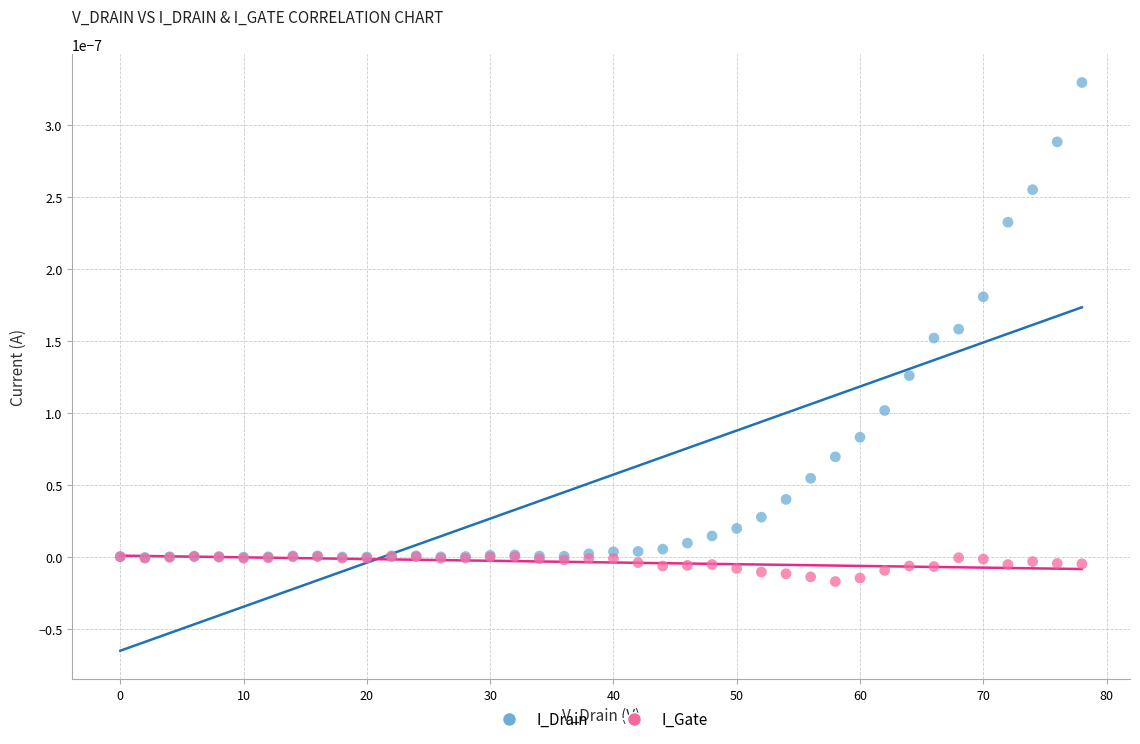

Which series contains the lowest Y value?

I_Gate